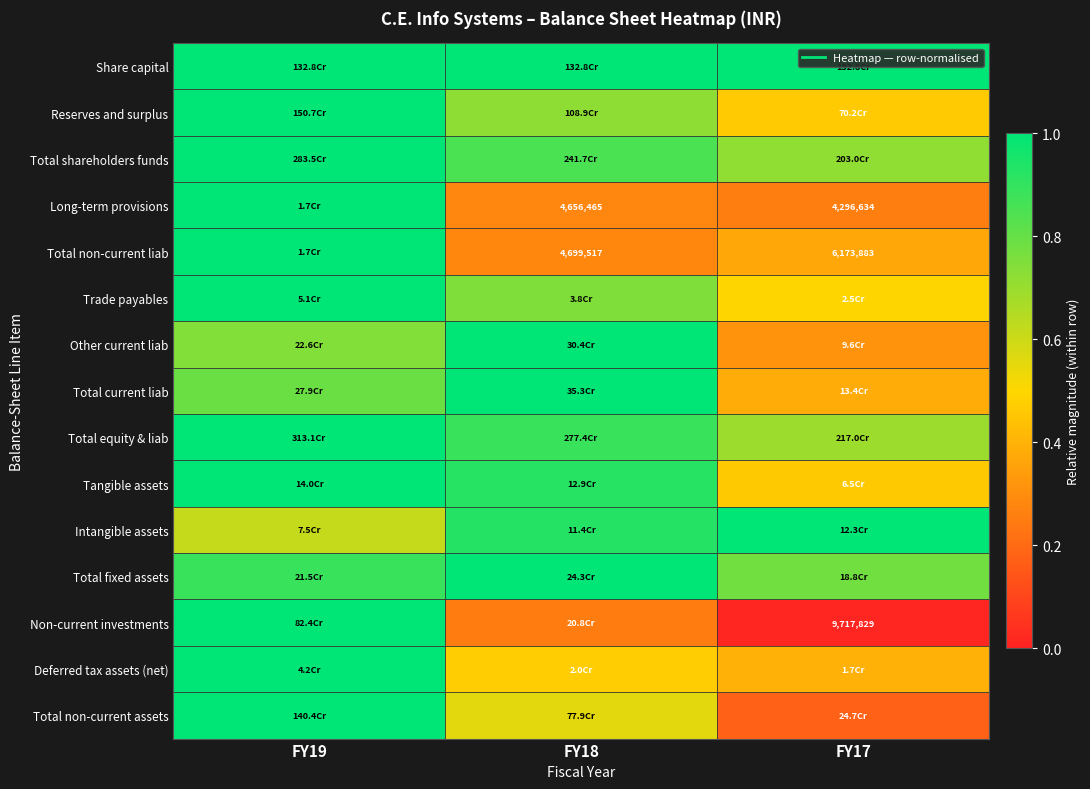

What is the highest value of the Non-current investments series?

1.0